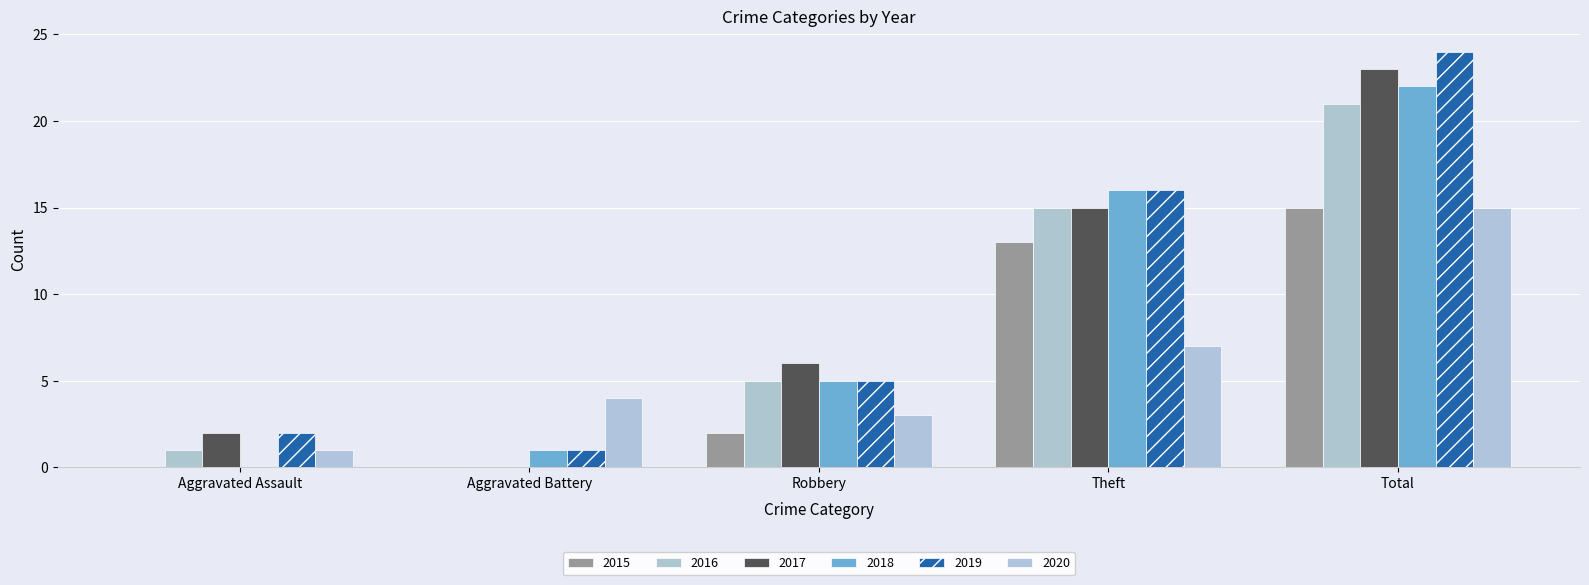

List the series in order of their peak value, lowest first.

2015, 2020, 2016, 2018, 2017, 2019